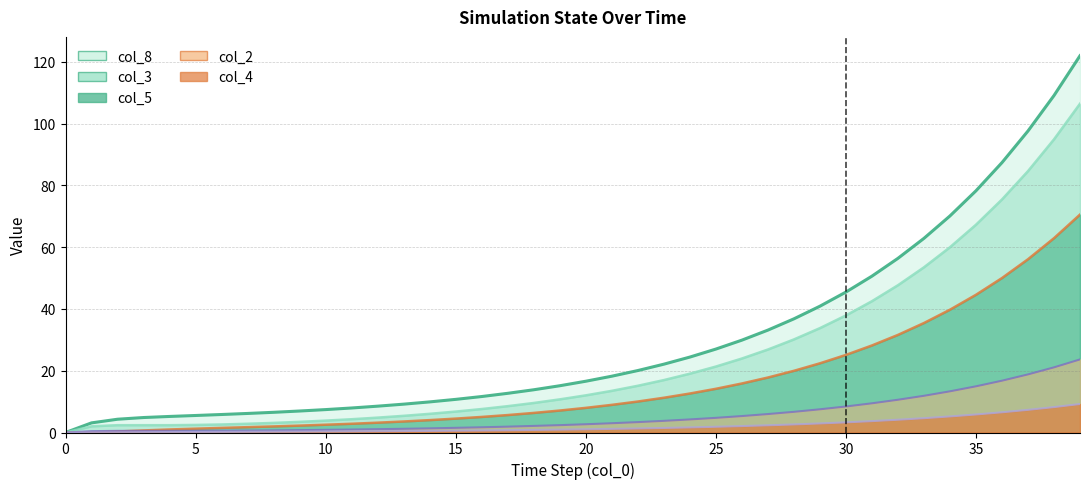

Which category has the highest value across all series?

39